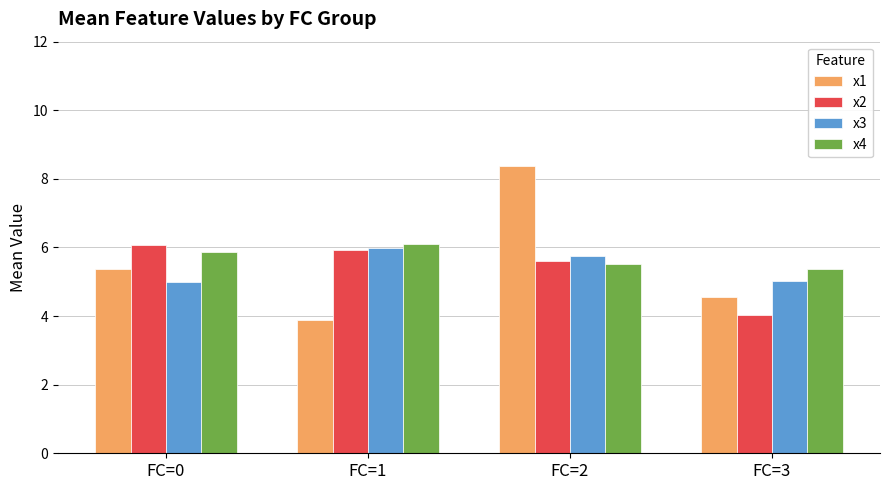

What is the difference between the x4 values at FC=2 and FC=1?

0.6